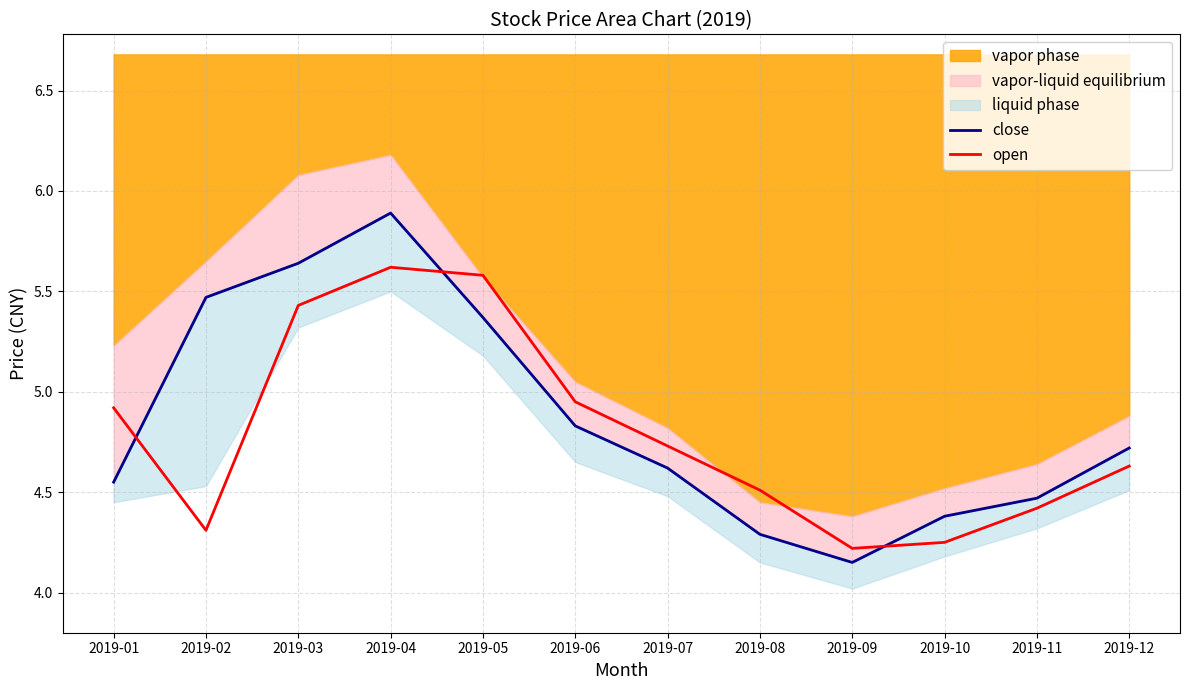

Rank the series by their average value, from highest to lowest.

close, open